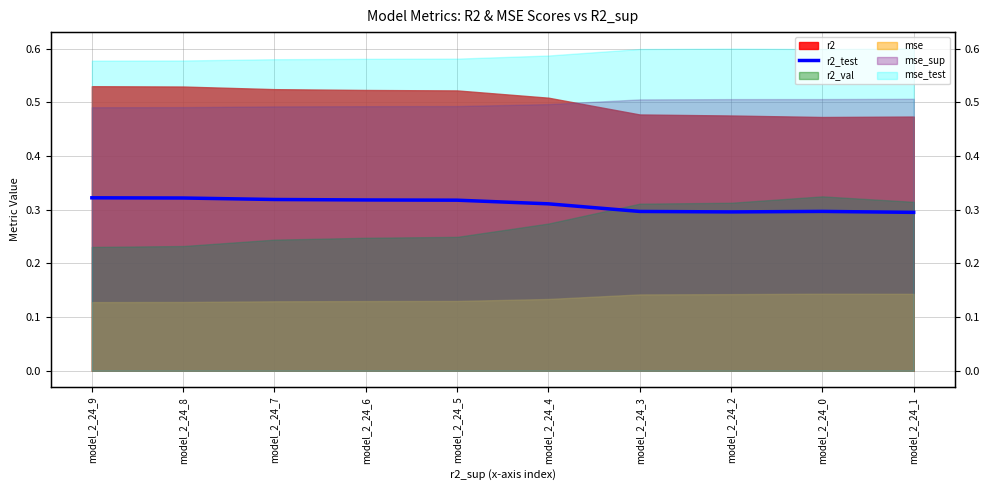

How many lines are shown in the chart?

1